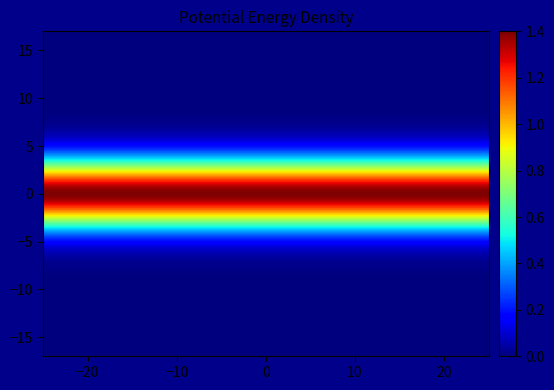

The value of 1 at Binary_Reversed=0 is 1. True or false?

False